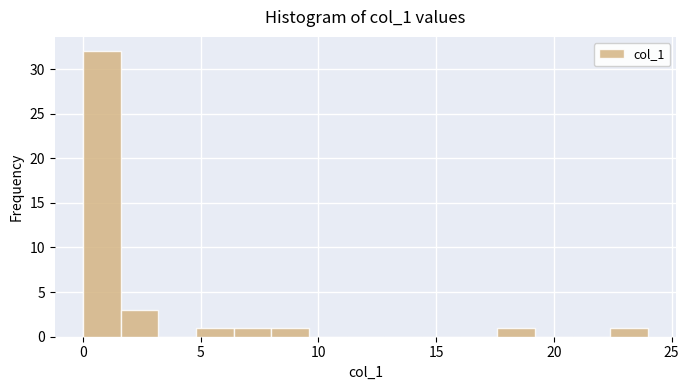

Read against the x-axis, roughly where is the centre of the tallest bar?

1.0